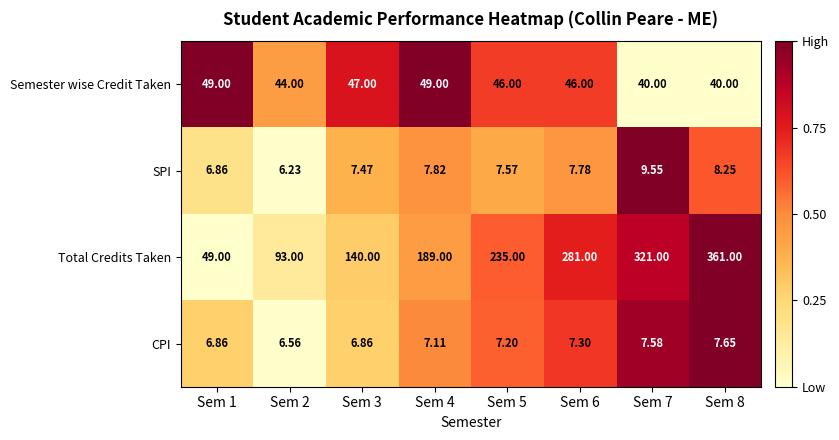

Which series has the widest spread of values?

Total Credits Taken